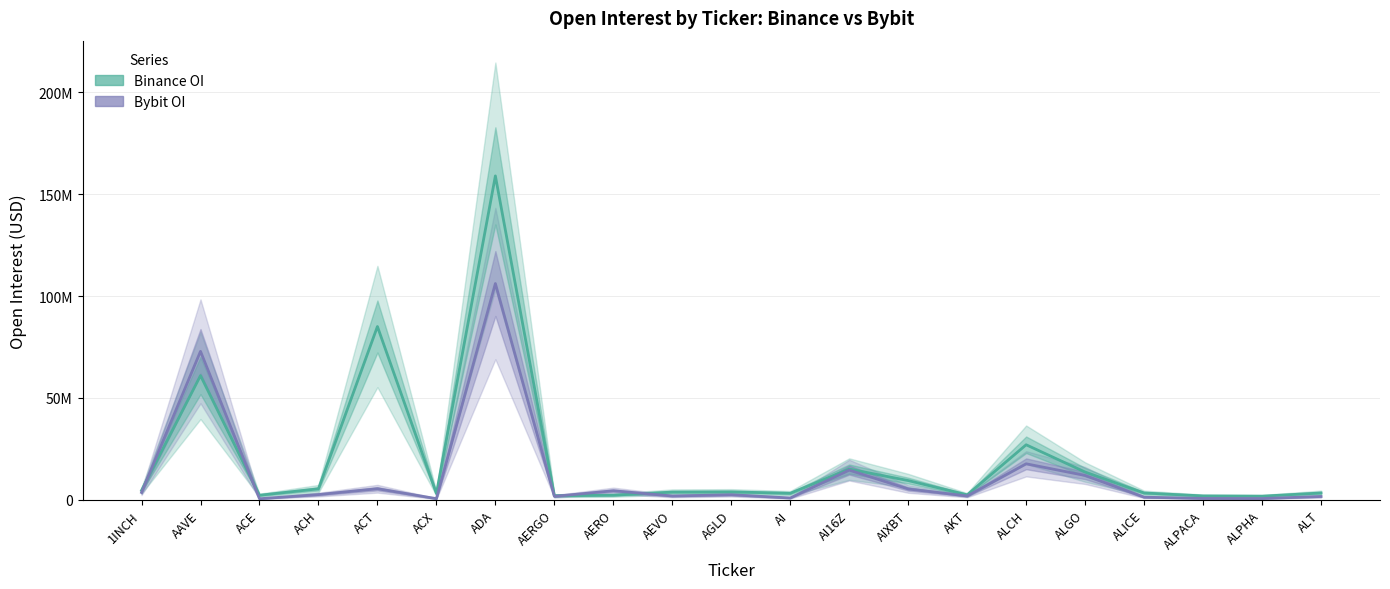

What position from the right is ACT?

17